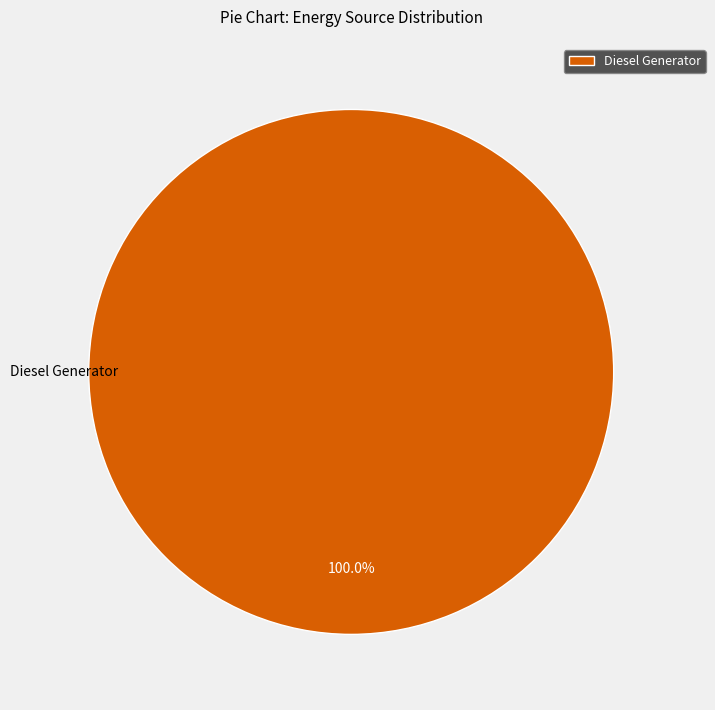

Count the number of slices in the pie.

1